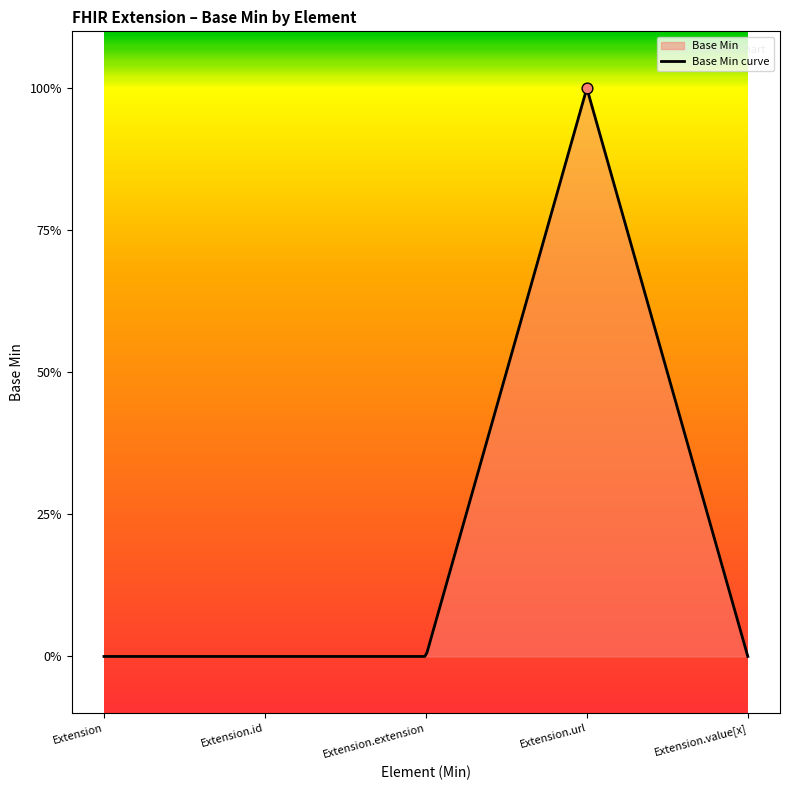

Which has a higher value, Extension.url or Extension.id?

Extension.url